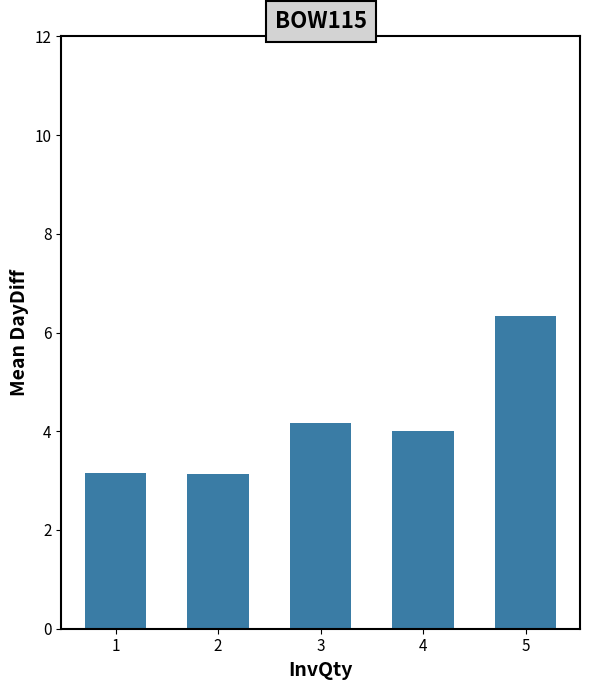

What is the maximum value shown in the chart?

6.3